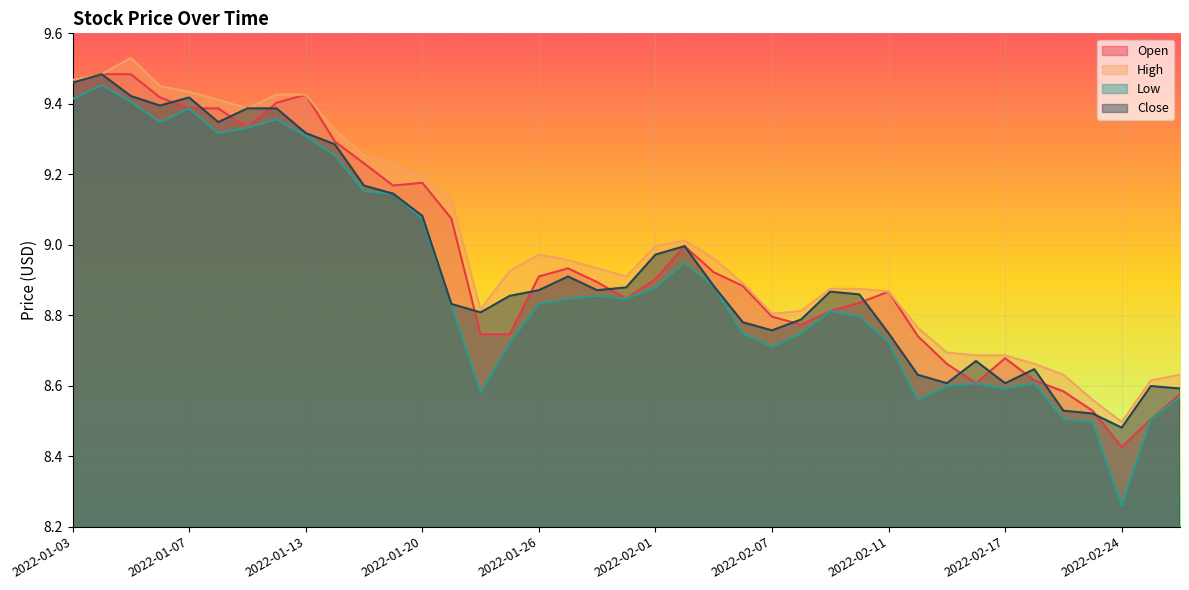

At which category does the chart reach its peak across all series?

2022-01-05